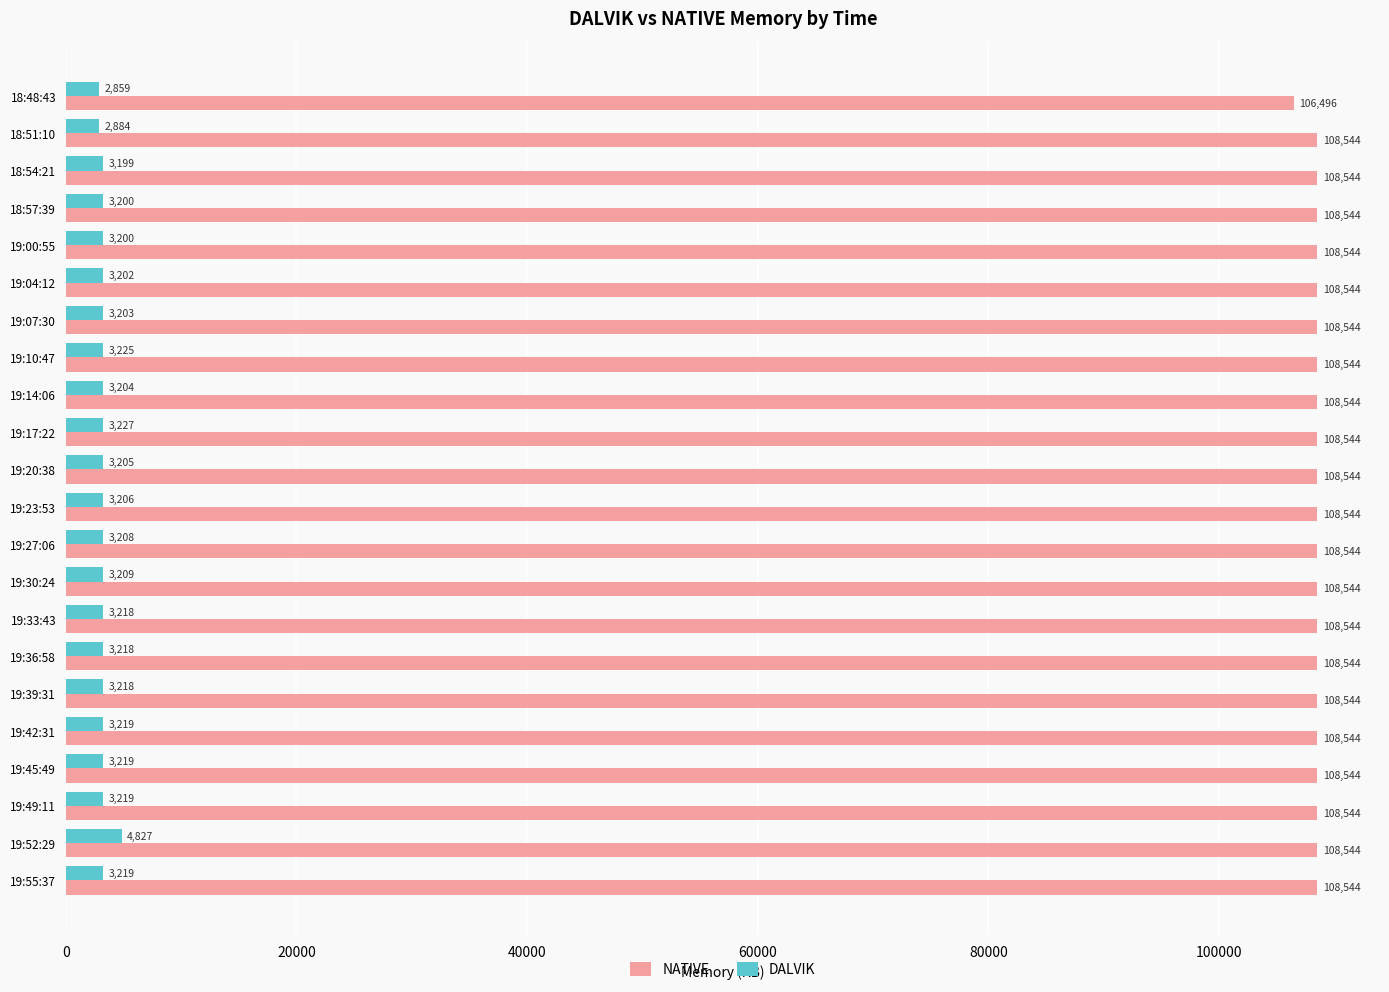

Which series has the largest range (max minus min)?

NATIVE